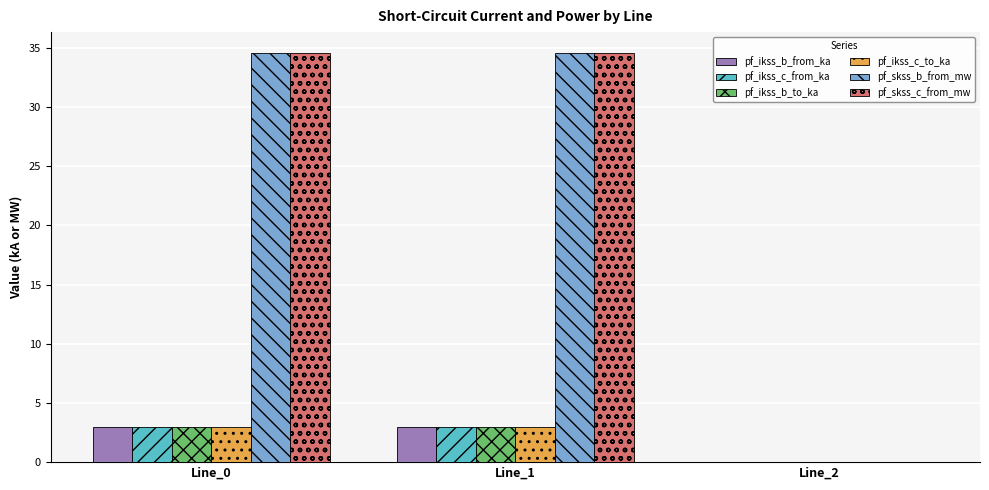

What is the average value of the pf_skss_c_from_mw series?

23.1